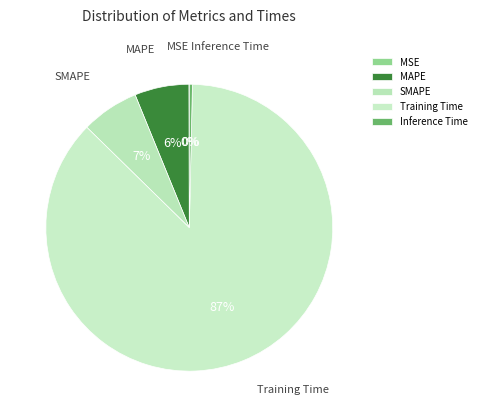

The Inference Time slice represents 11% of the pie. True or false?

False